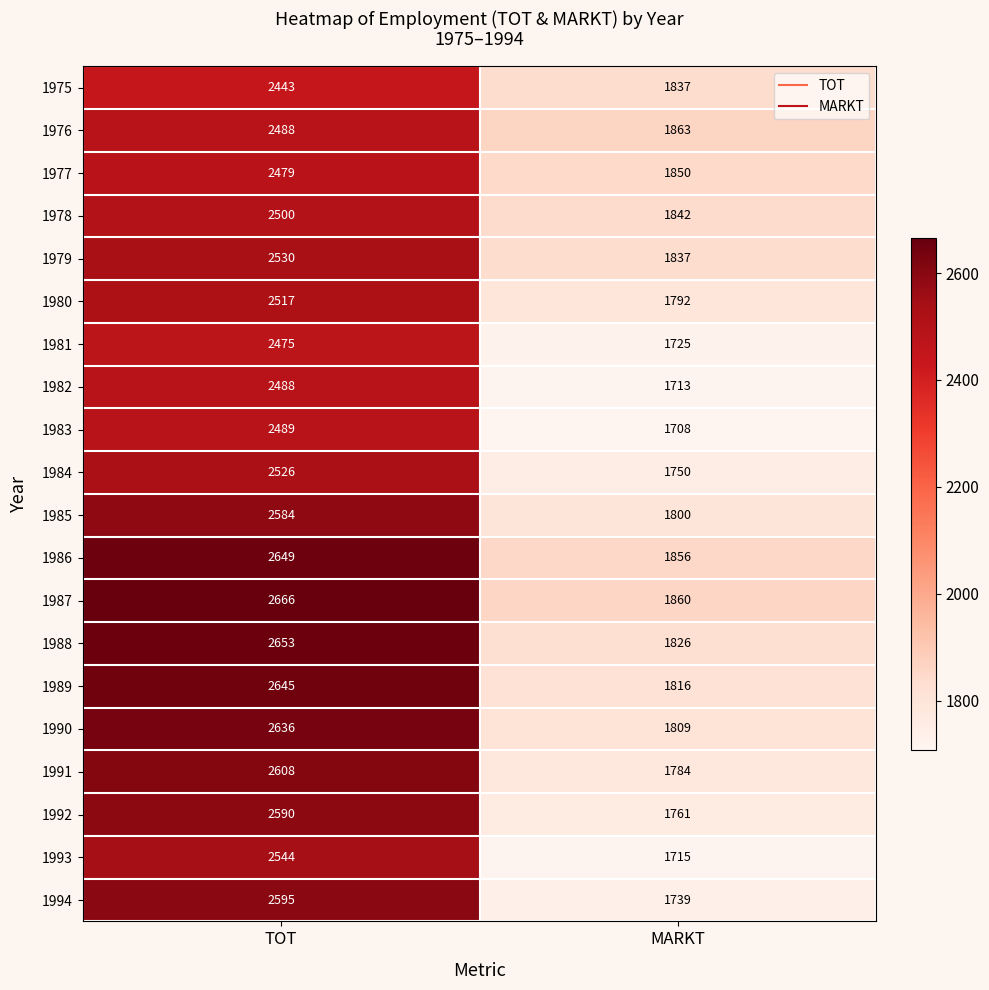

The 1986 series shows 1856 at MARKT. True or false?

True